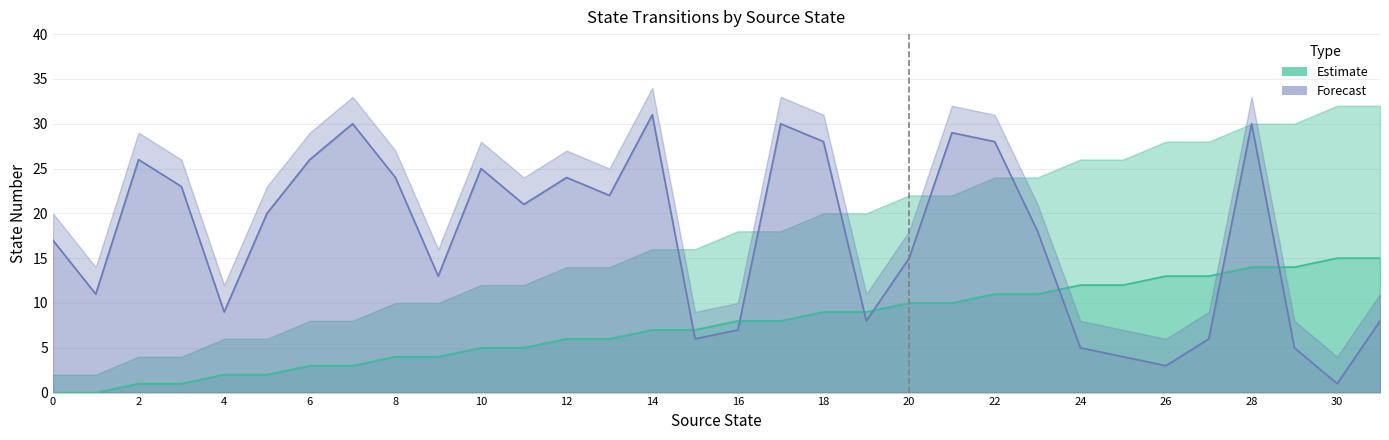

What is the value of the source_state point at the 19th from the left?

9